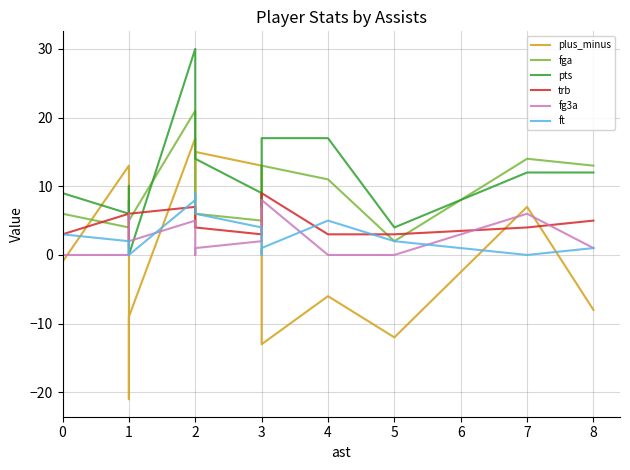

Does the chart have visible grid lines?

Yes